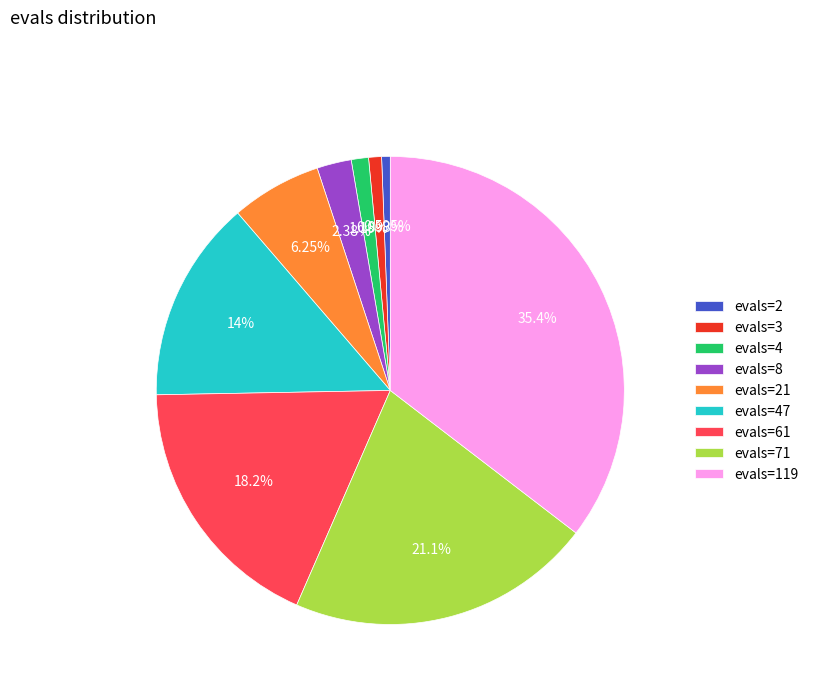

Which has a higher value, evals=119 or evals=47?

evals=119